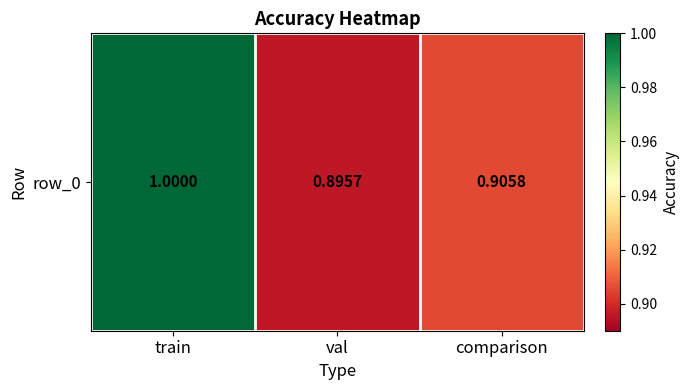

The chart shows a value of 1.4 at val. True or false?

False